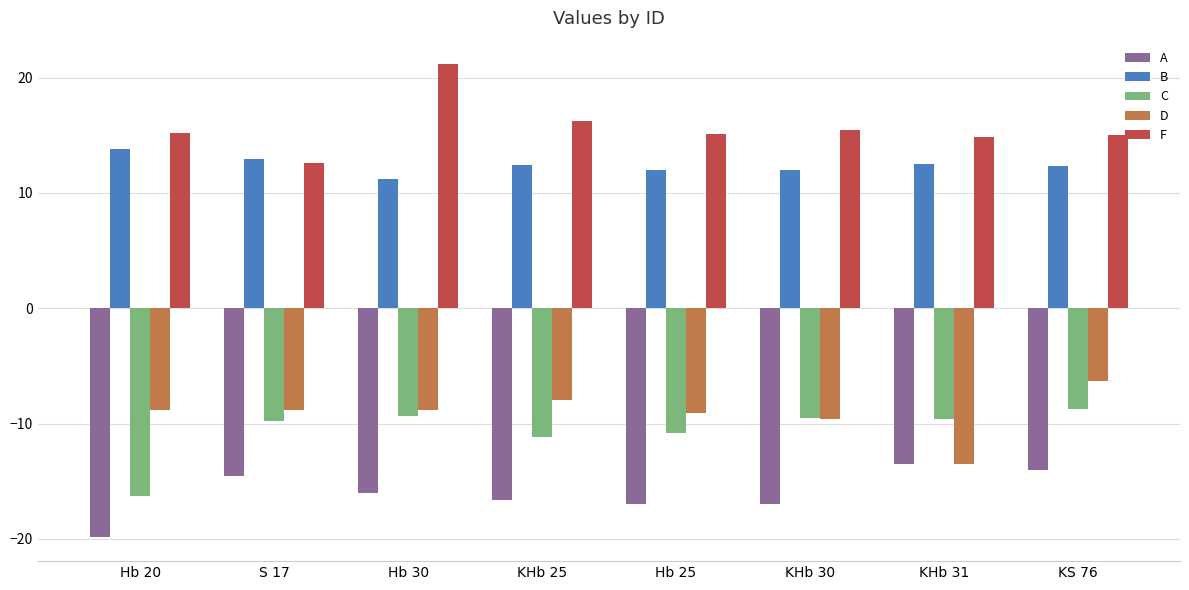

Between KHb 25 and KS 76, which series saw the biggest shift?

A